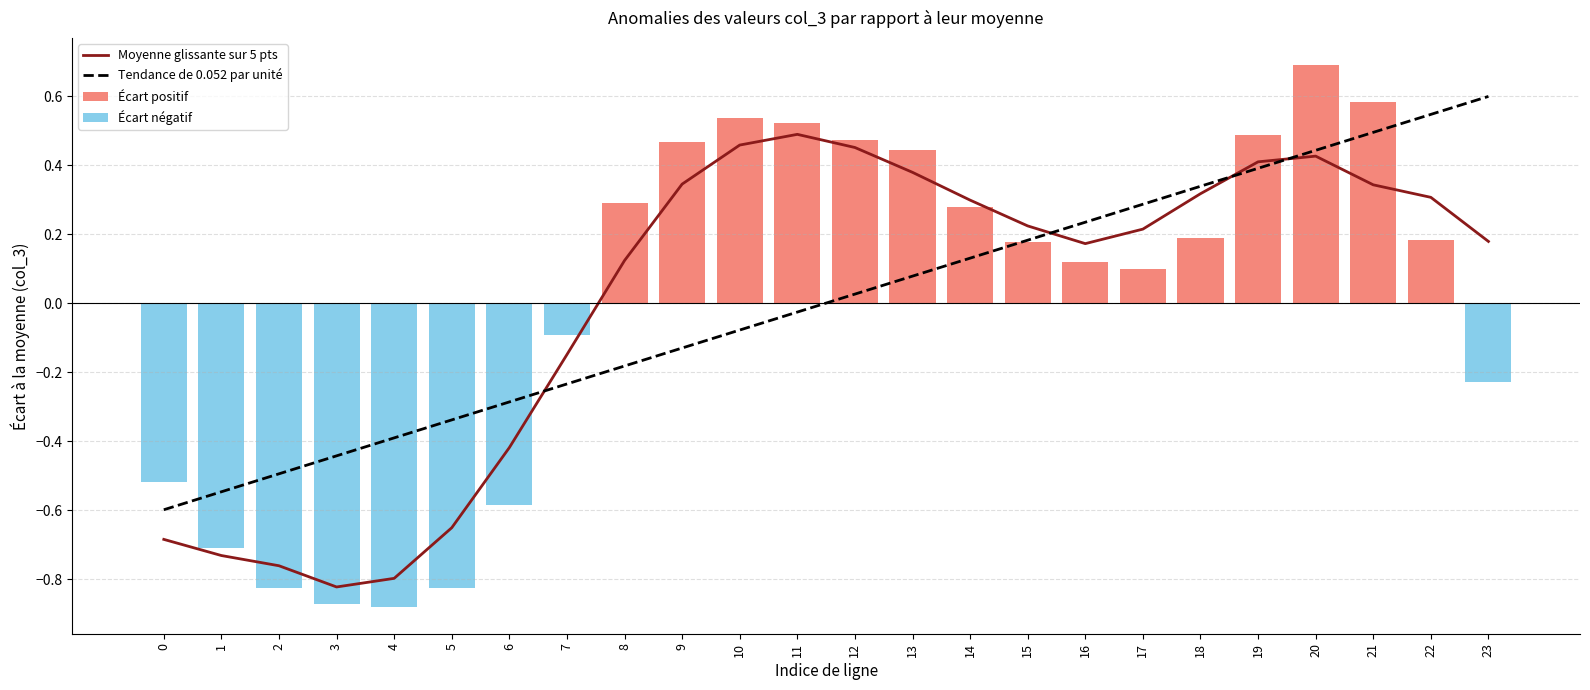

Reading left to right, what are all the values shown in this chart?

Moyenne glissante sur 5 pts: -0.7	-0.7	-0.8	-0.8	-0.8	-0.7	-0.4	-0.1	0.1	0.3	0.5	0.5	0.5	0.4	0.3	0.2	0.2	0.2	0.3	0.4	0.4	0.3	0.3	0.2
Tendance de 0.052 par unité: -0.6	-0.5	-0.5	-0.4	-0.4	-0.3	-0.3	-0.2	-0.2	-0.1	-0.1	-0.0	0.0	0.1	0.1	0.2	0.2	0.3	0.3	0.4	0.4	0.5	0.5	0.6
Écart positif: 0.0	0.0	0.0	0.0	0.0	0.0	0.0	0.0	0.3	0.5	0.5	0.5	0.5	0.4	0.3	0.2	0.1	0.1	0.2	0.5	0.7	0.6	0.2	0.0
Écart négatif: -0.5	-0.7	-0.8	-0.9	-0.9	-0.8	-0.6	-0.1	0.0	0.0	0.0	0.0	0.0	0.0	0.0	0.0	0.0	0.0	0.0	0.0	0.0	0.0	0.0	-0.2